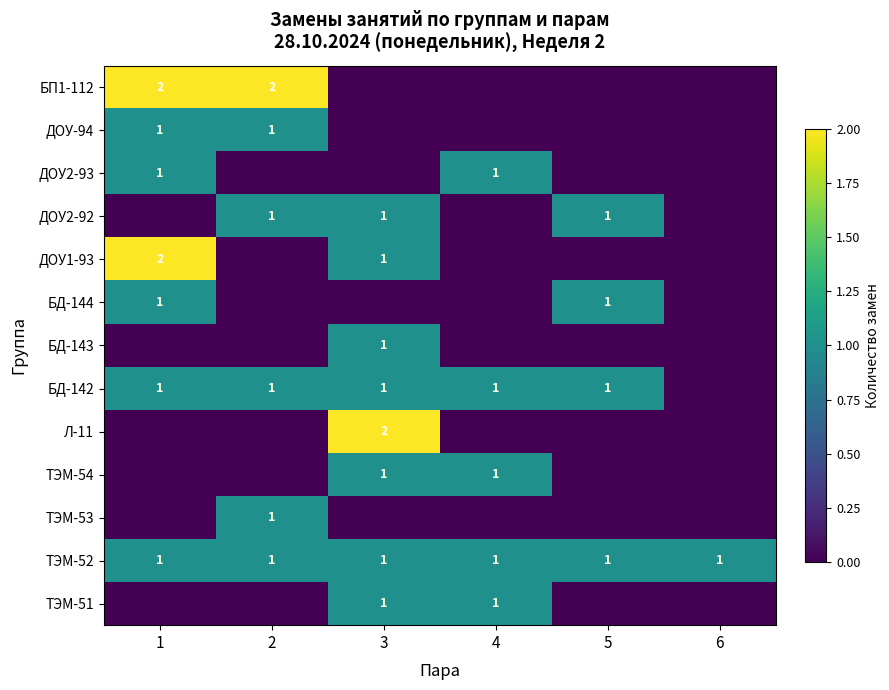

The БД-144 series shows 1 at 1. True or false?

True